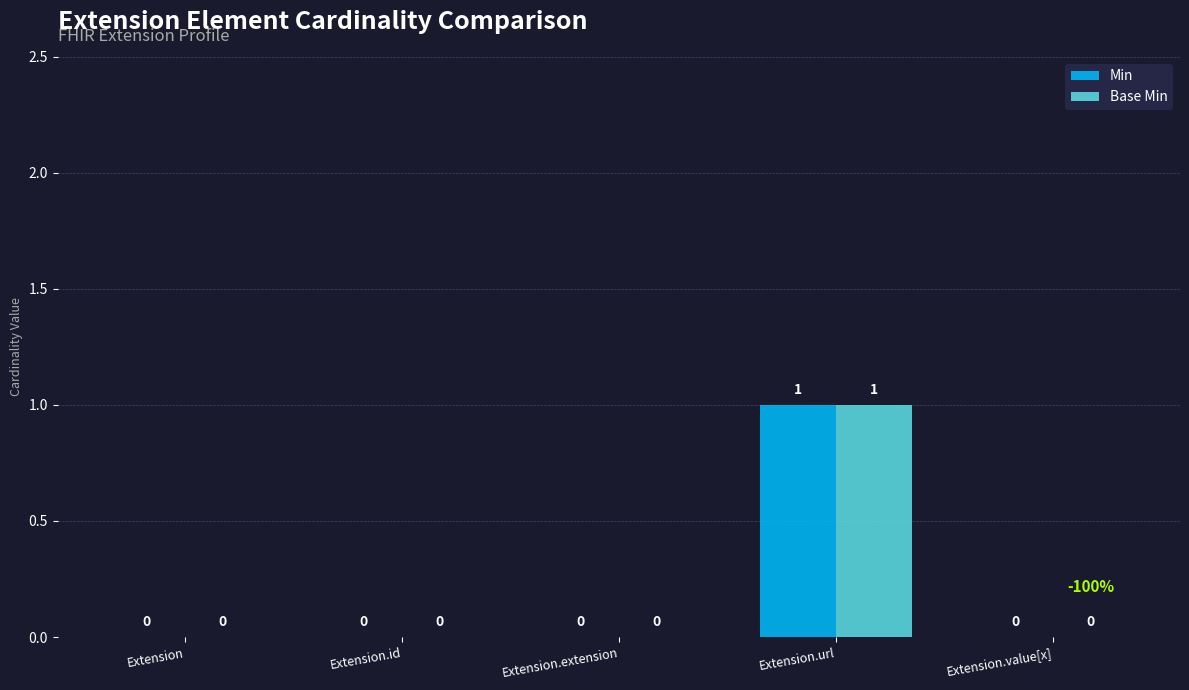

Is the value of Min at Extension.url greater than the value of Base Min at Extension?

Yes